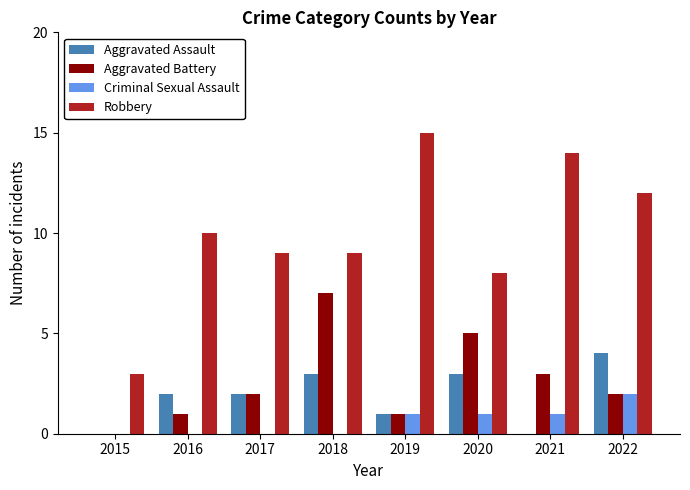

What is the sum of the Aggravated Assault values at 2015 and 2018?

3